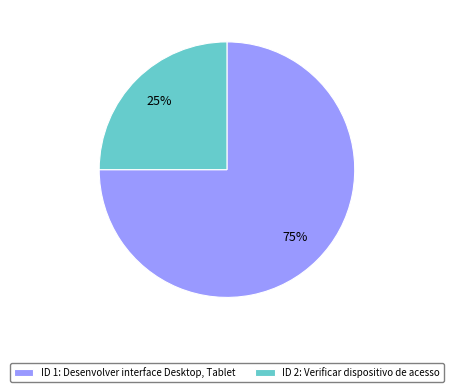

Approximately how many times larger is the value at ID 2: Verificar dispositivo de acesso compared to ID 1: Desenvolver interface Desktop, Tablet?

0.3